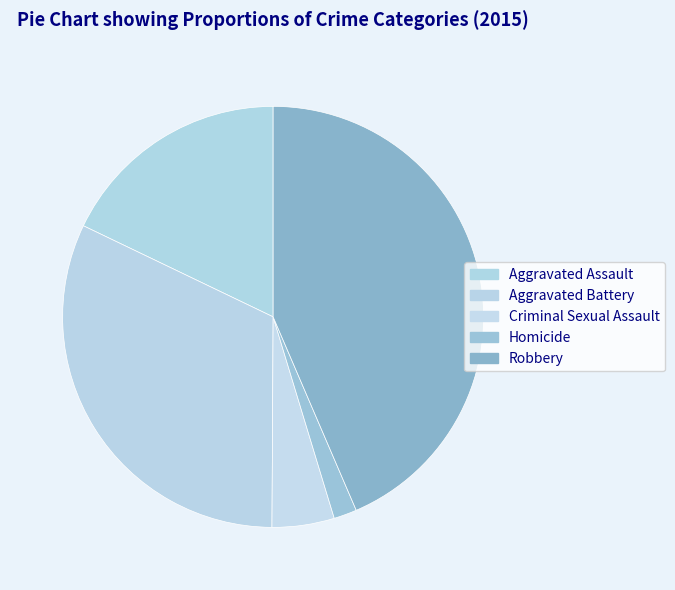

Is it true that Robbery is 57% of the pie?

False